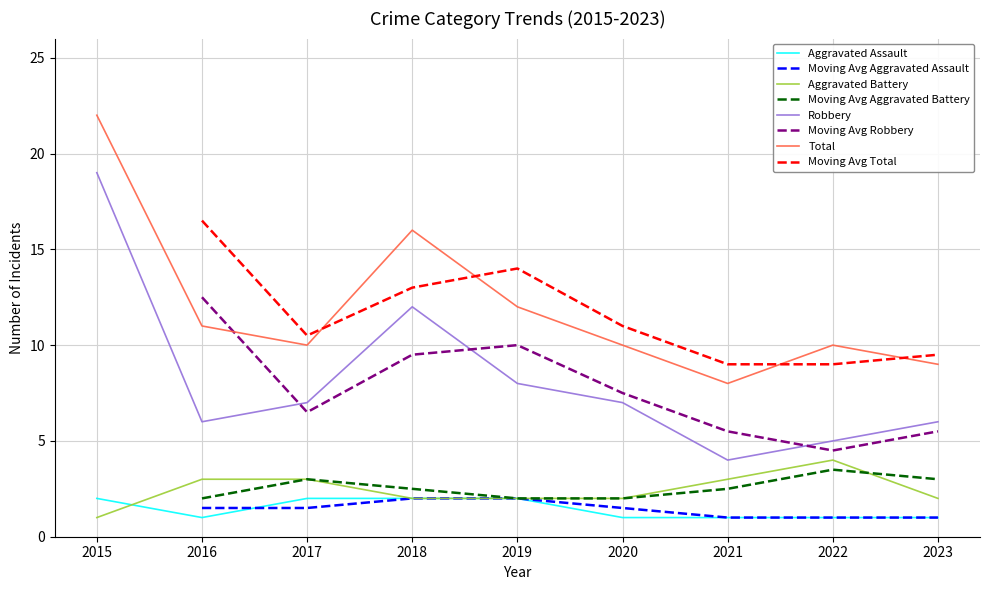

At which category is the sum across all series the highest?

2015